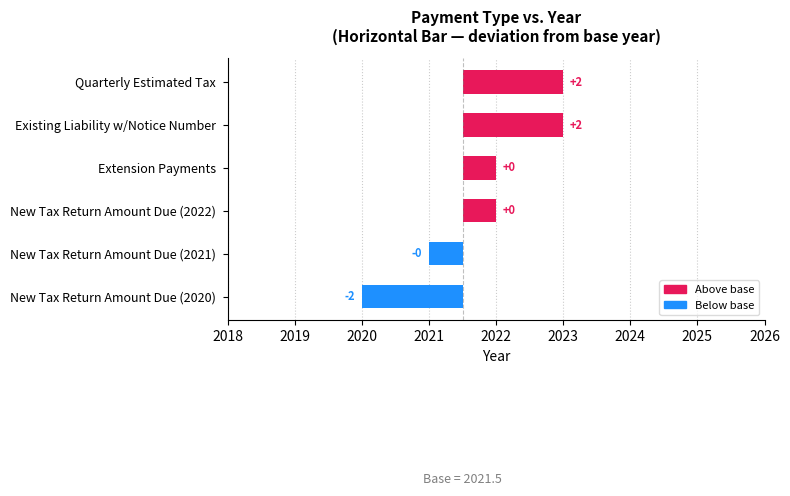

True or false: the data shows 2.4 at Existing Liability w/Notice Number.

False